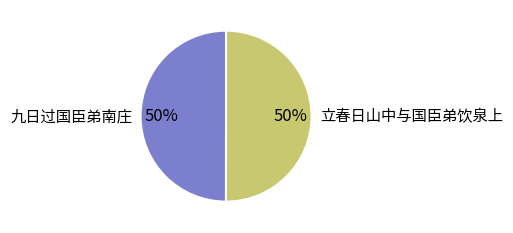

Approximately how many times larger is the value at 九日过国臣弟南庄 compared to 立春日山中与国臣弟饮泉上?

1.0